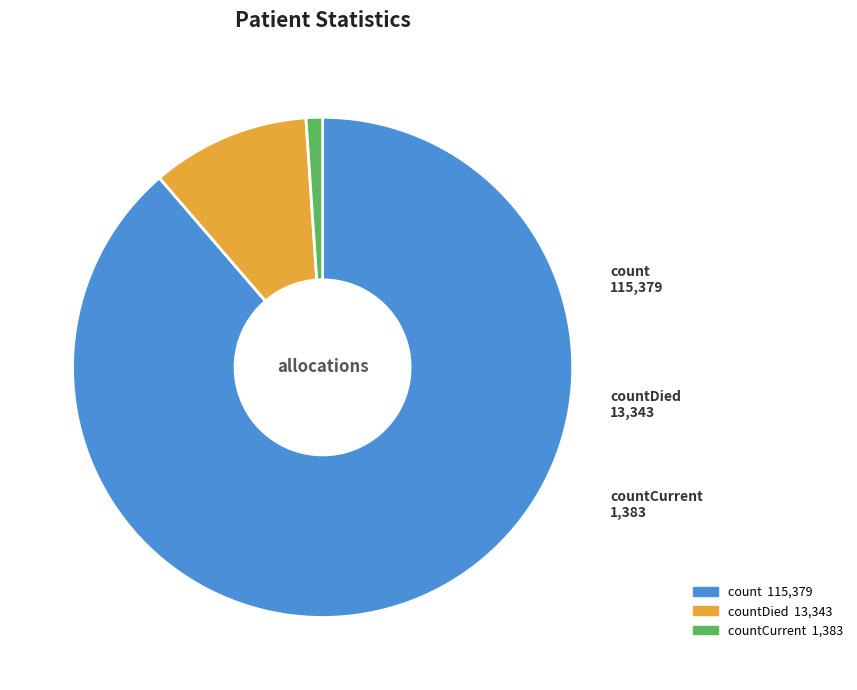

Is there a majority slice in this chart?

Yes